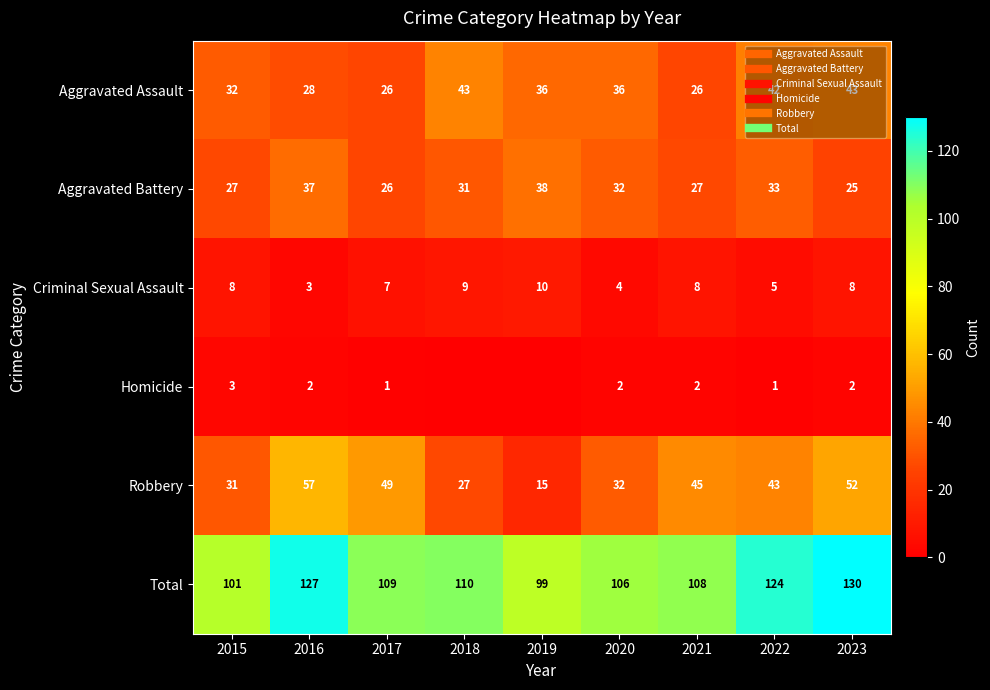

What is the sum of all Criminal Sexual Assault values?

62